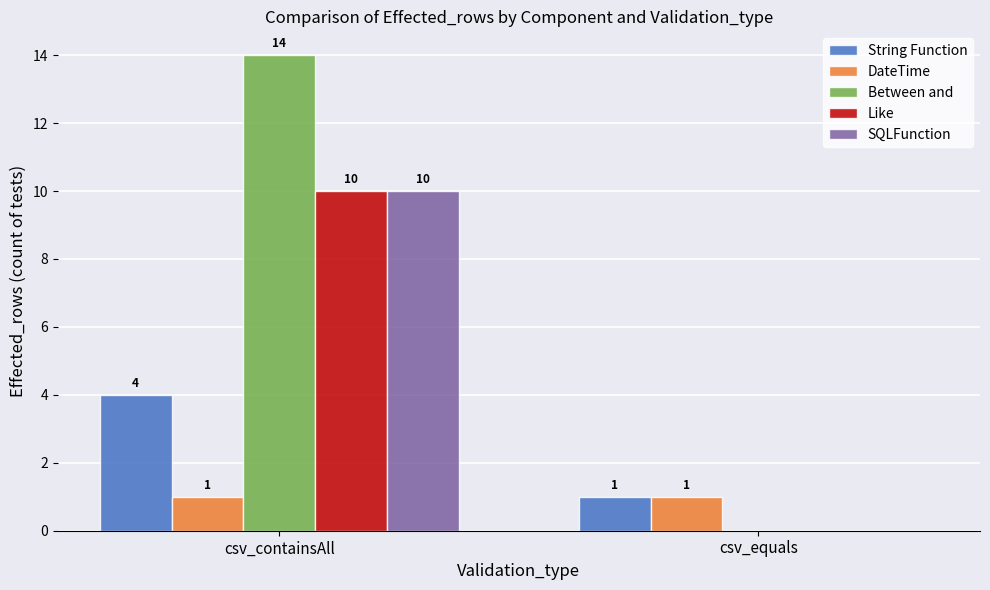

Read the Between and value at csv_containsAll.

14